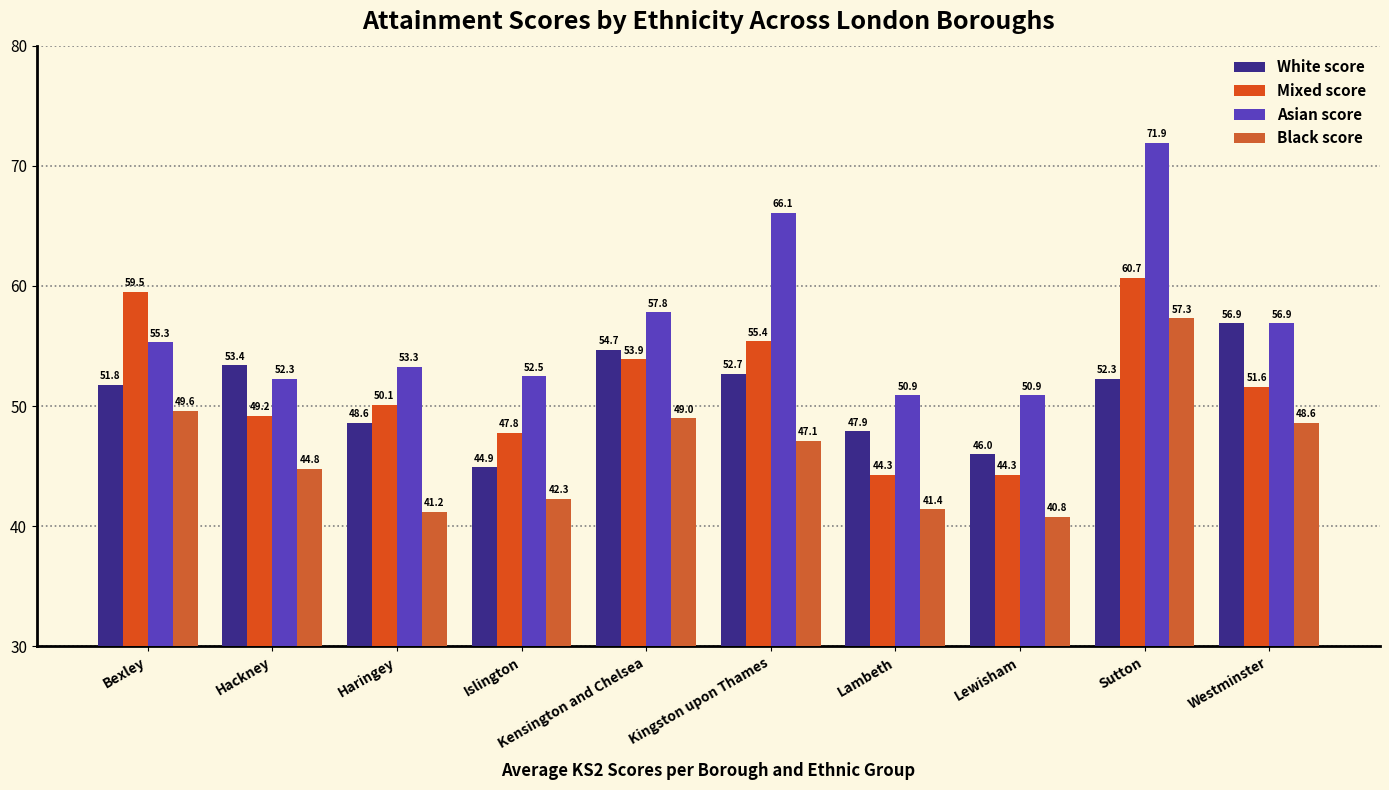

Are the bars grouped side by side (vs. stacked)?

Yes